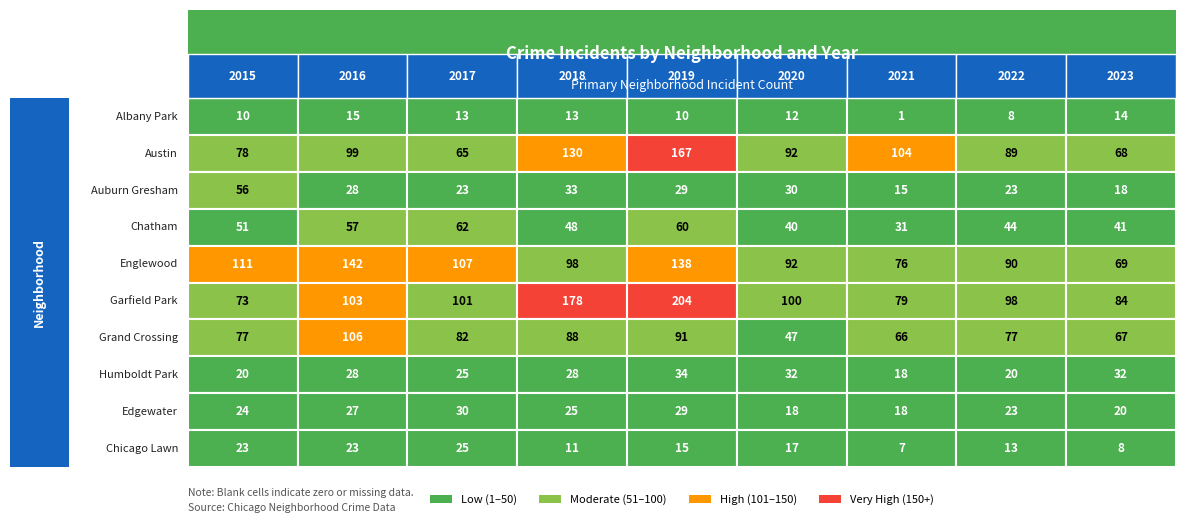

What is the total value across all series at 2021?

415